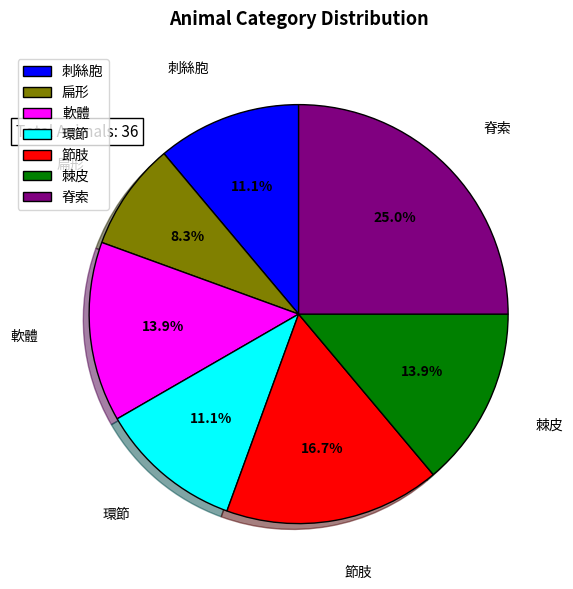

Does any single category account for the majority?

No